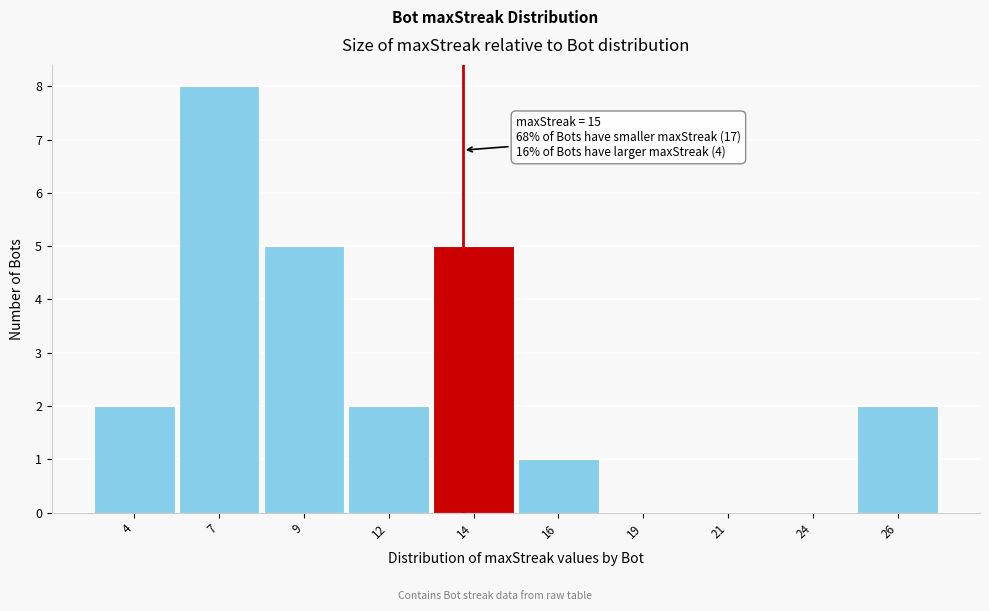

Reading left to right, transcribe all the data shown in this chart.

4=2	7=8	9=5	12=2	14=5	16=1	19=0	21=0	24=0	26=2